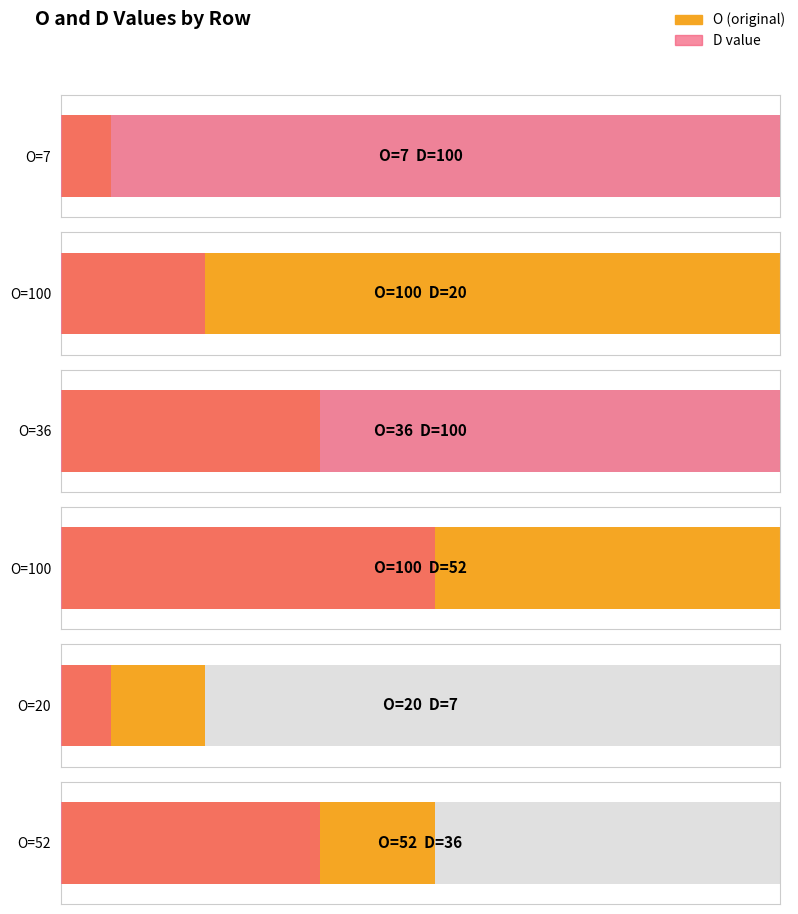

Where does the D series first go above 52?

7